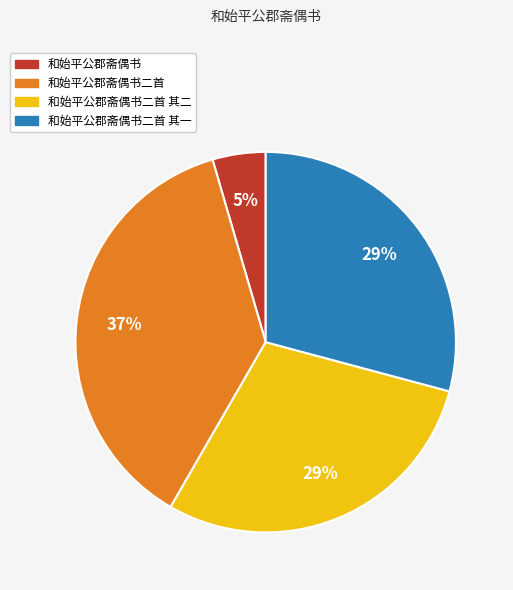

Count the number of slices in the pie.

4